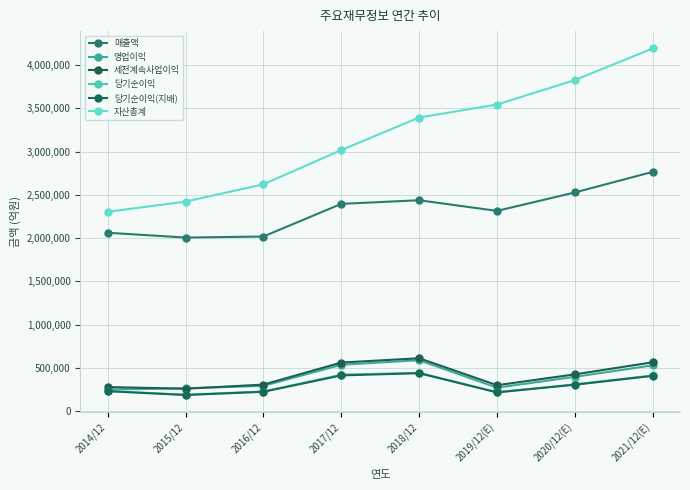

True or false: 매출액 and 당기순이익 intersect in this chart.

False